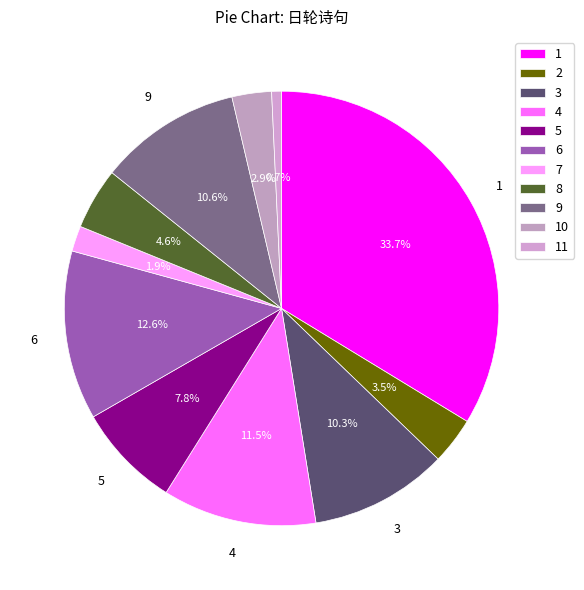

Does any single category account for the majority?

No